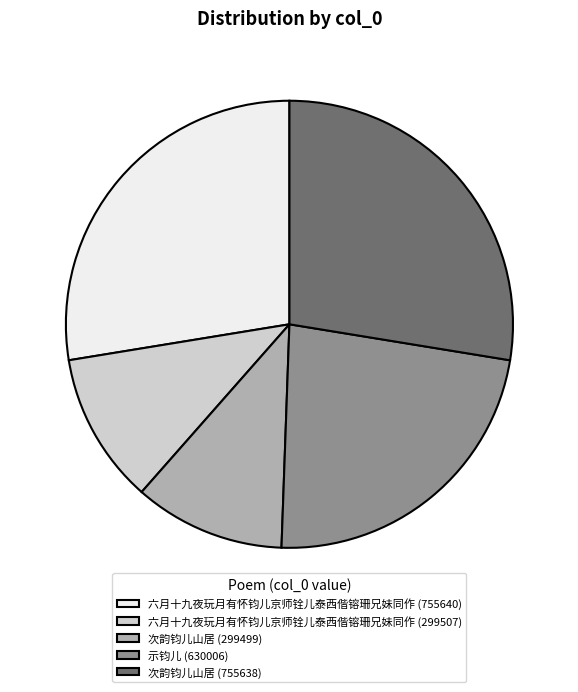

Is it true that 次韵钧儿山居 (299499) is 11% of the pie?

True